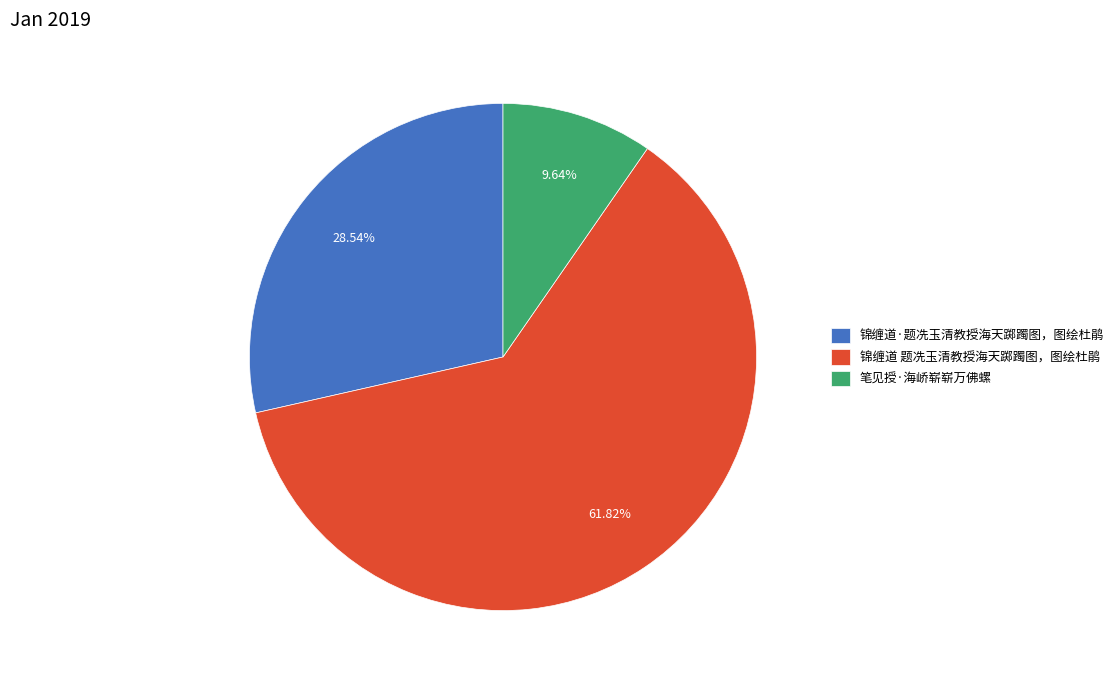

The 锦缠道 题冼玉清教授海天踯躅图，图绘杜鹃 slice represents 52% of the pie. True or false?

False